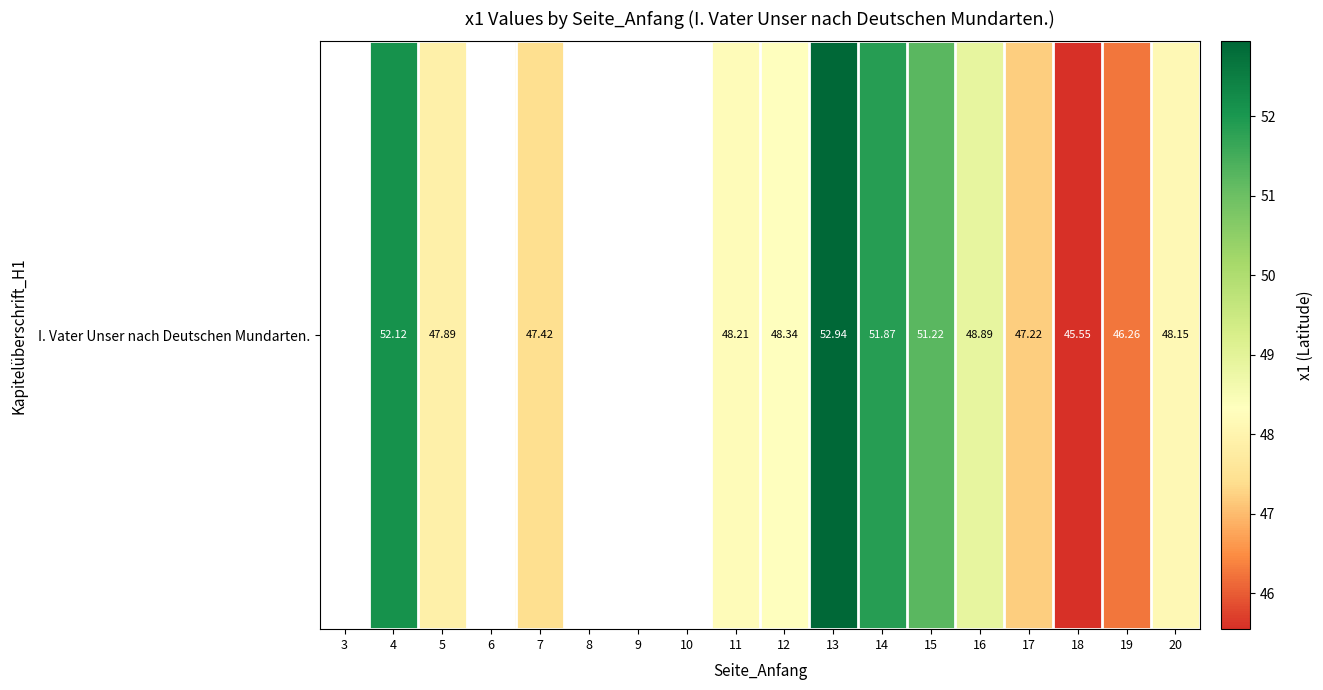

Which label corresponds to the smallest value in the chart?

18